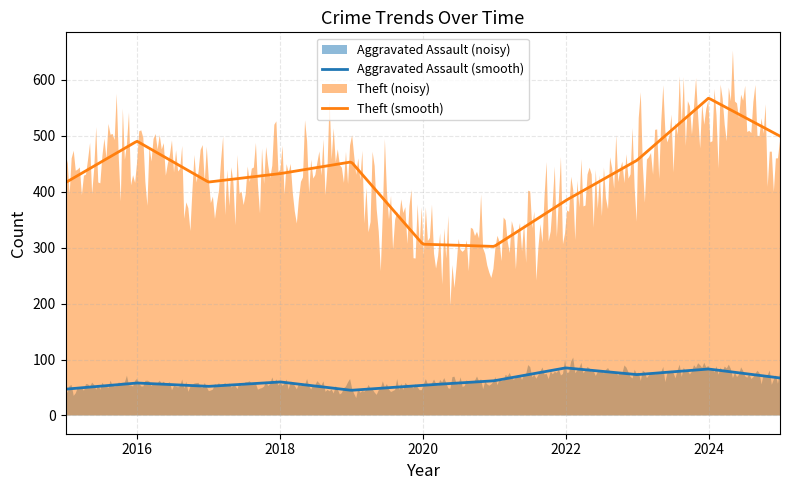

True or false: Theft (smooth) and Aggravated Assault (smooth) cross at least once.

False